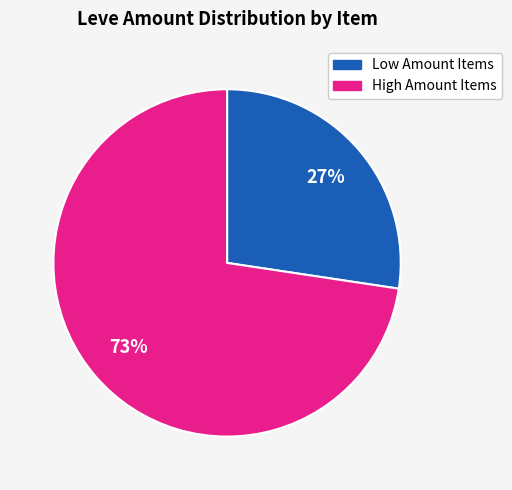

Is there a majority slice in this chart?

Yes